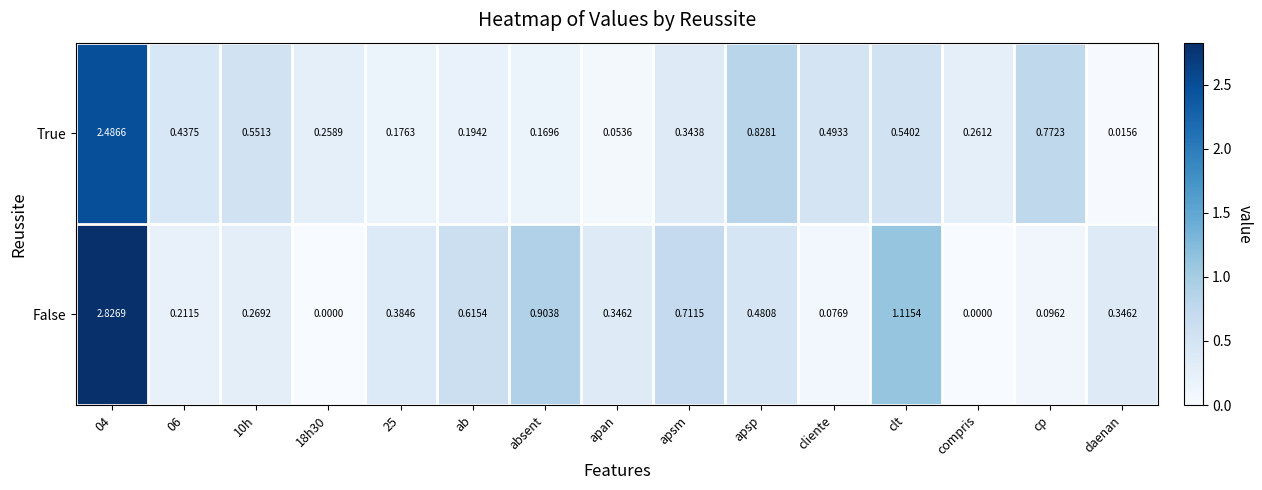

Between 06 and cp, which series saw the biggest shift?

True